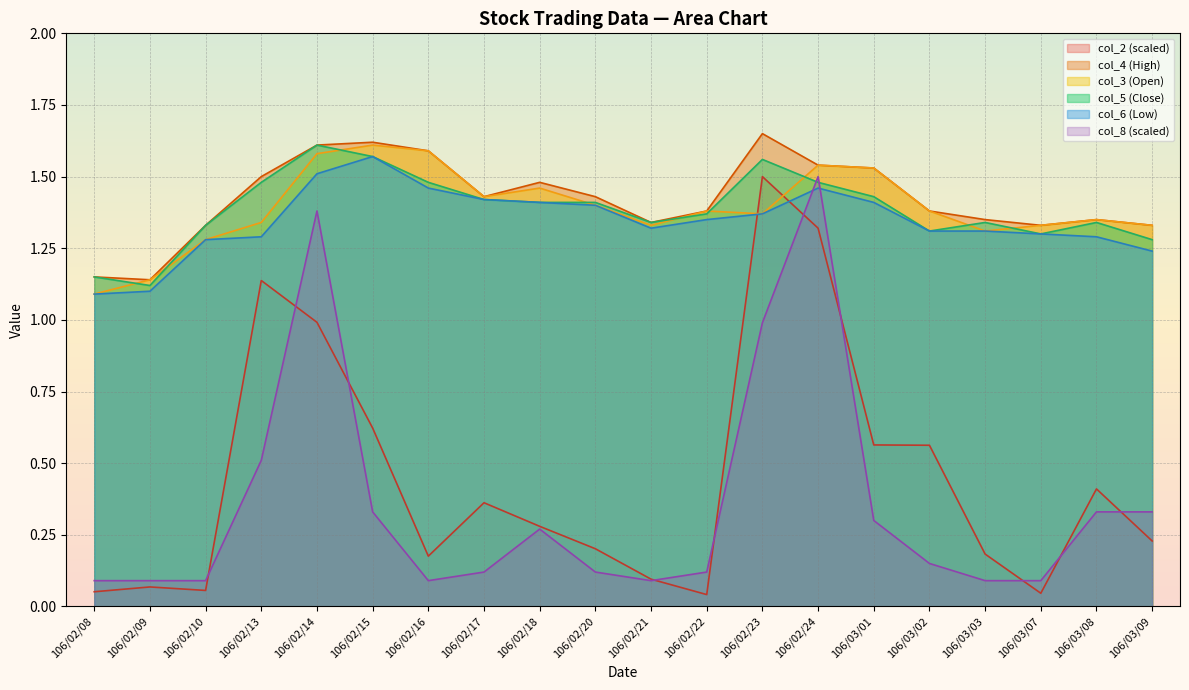

Count the col_3 values in the range 1 to 2.

20